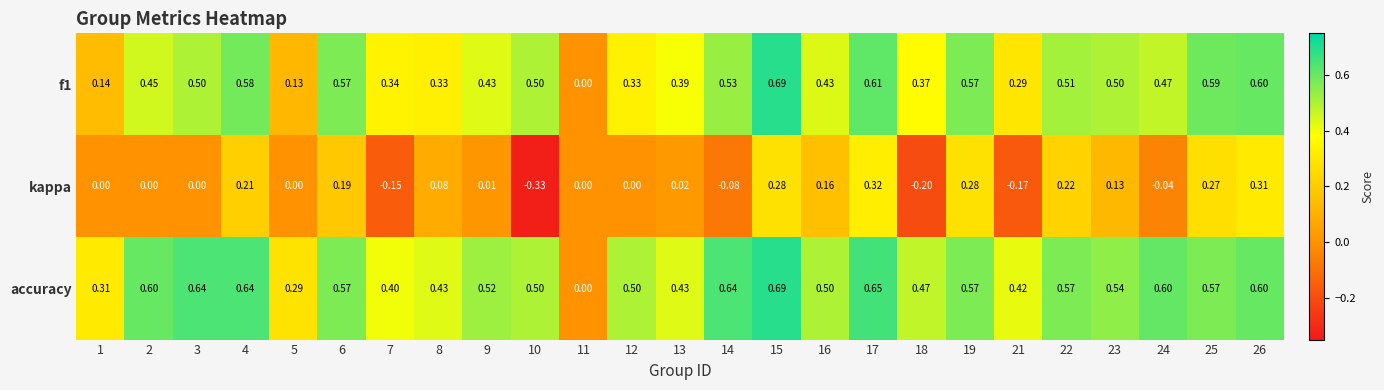

Which series changed the most between 17 and 23?

kappa